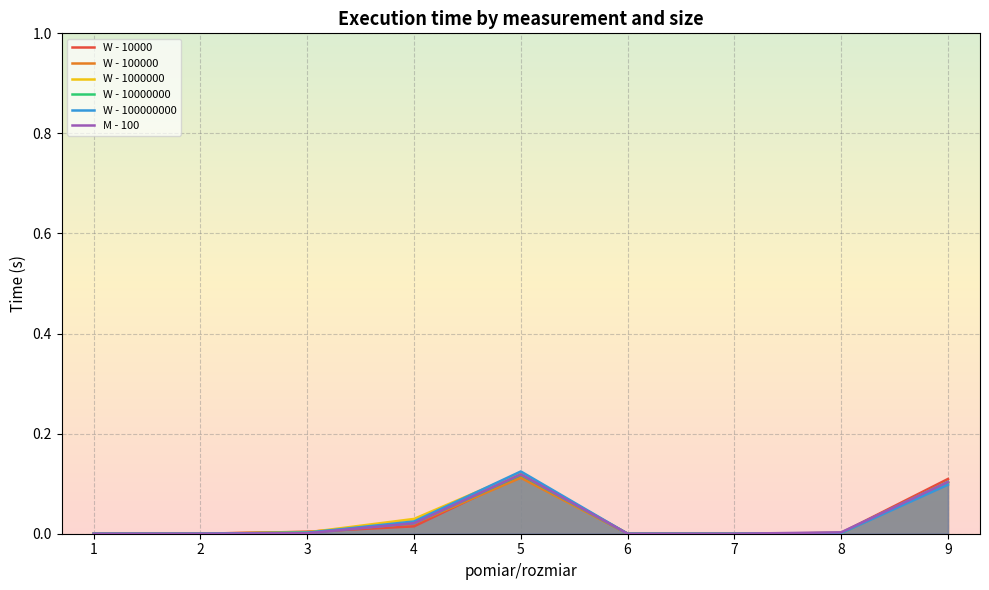

Is it true that W - 1000000 equals 0.0 at 8?

True